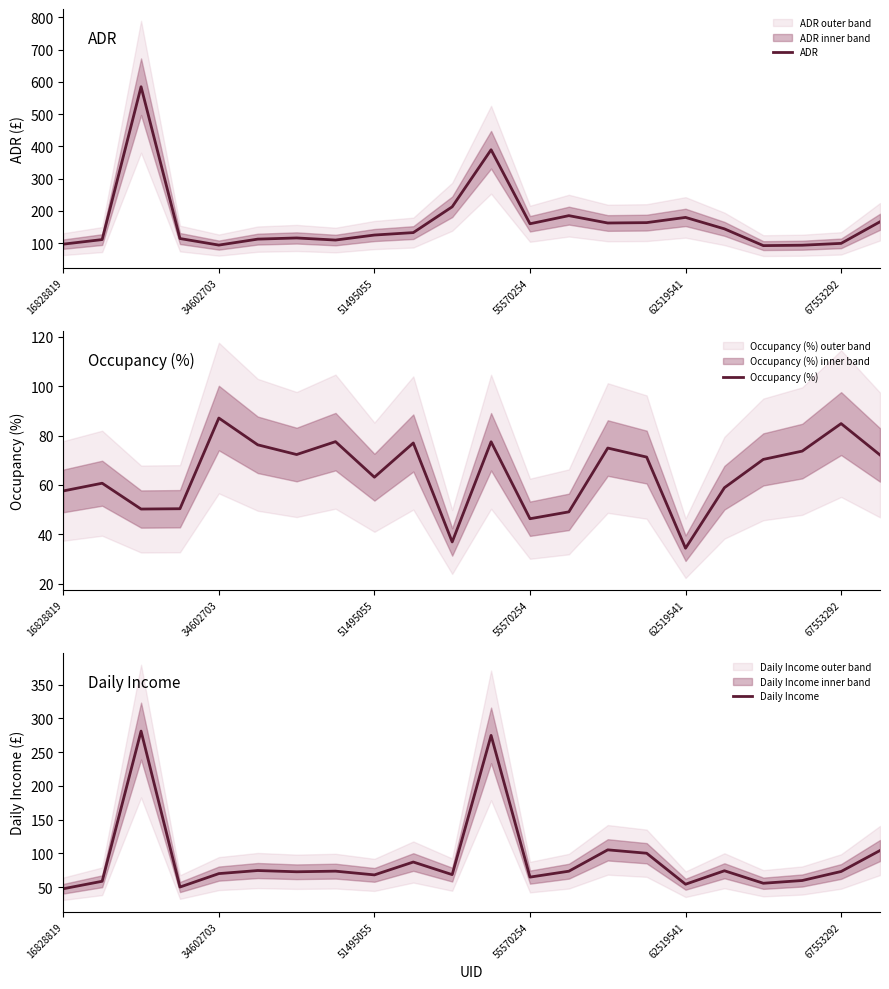

Reading right to left, list all the values displayed in this chart.

ADR: 166.0	99.0	93.2	92.0	144.0	179.5	163.3	162.2	185.0	159.8	389.4	212.4	132.4	124.8	109.3	115.8	112.2	93.7	114.0	584.8	110.8	96.6
Occupancy (%): 72.2	84.8	73.7	70.3	58.9	34.4	71.3	74.9	49.1	46.3	77.5	36.9	77.0	63.1	77.5	72.3	76.3	87.1	50.4	50.3	60.7	57.6
Daily Income: 104.1	73.0	59.7	55.6	74.1	54.2	100.1	105.1	73.5	64.7	274.8	68.4	87.1	68.0	73.5	72.6	74.5	69.9	50.0	281.1	58.5	47.5